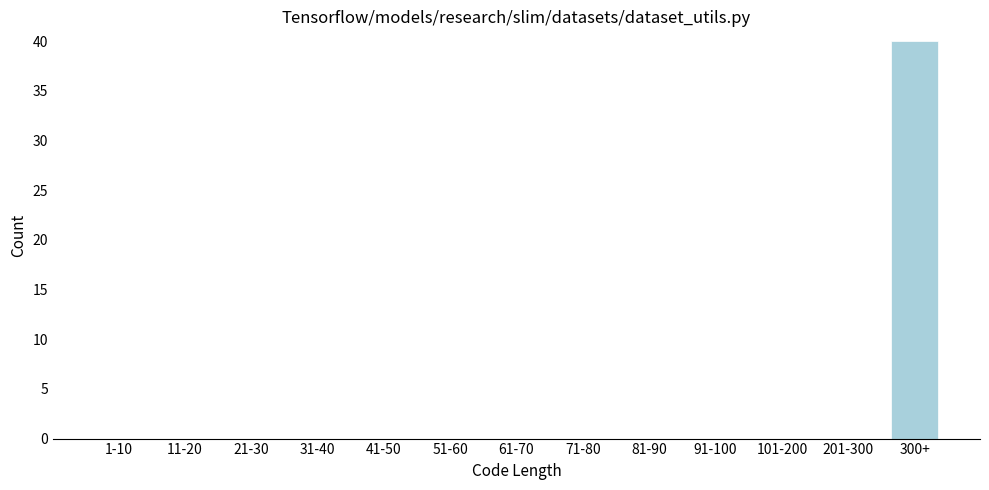

Reading left to right, transcribe all the data shown in this chart.

1-10=0	11-20=0	21-30=0	31-40=0	41-50=0	51-60=0	61-70=0	71-80=0	81-90=0	91-100=0	101-200=0	201-300=0	300+=40